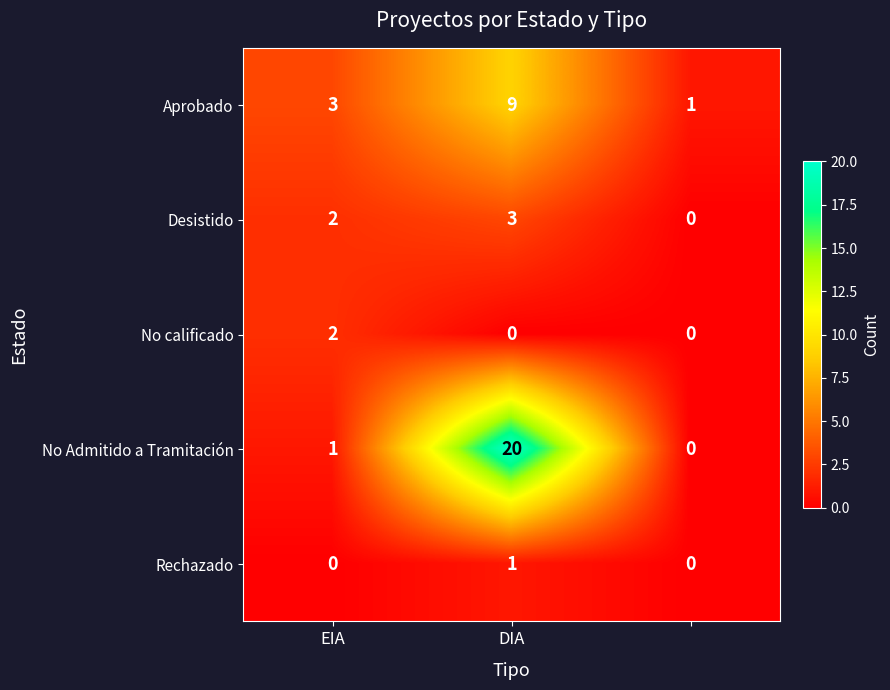

Which series has the largest total across all categories?

No Admitido a Tramitación